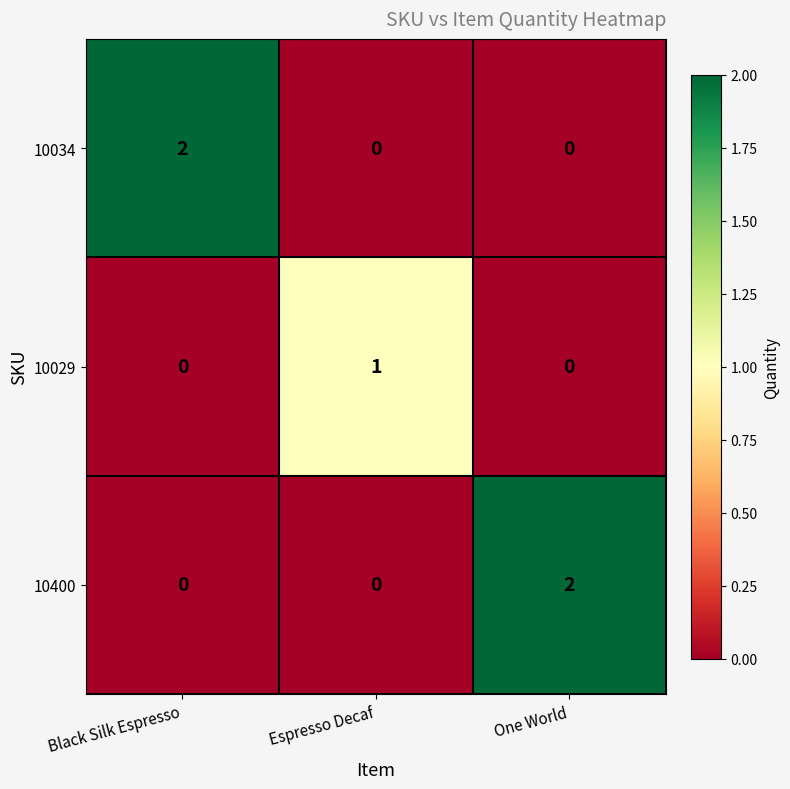

How many 10034 values are between 0 and 2?

3